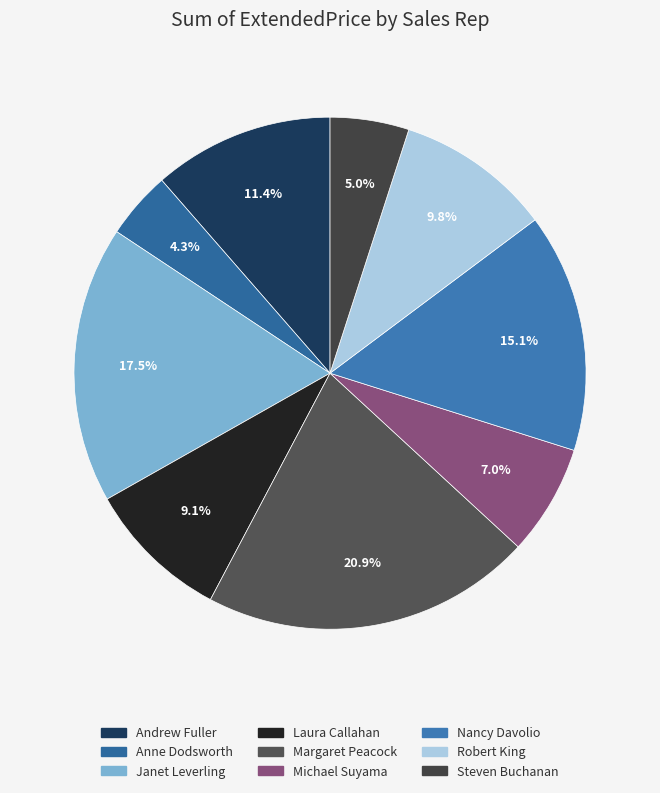

What percentage do Margaret Peacock and Robert King together represent?

30.7%